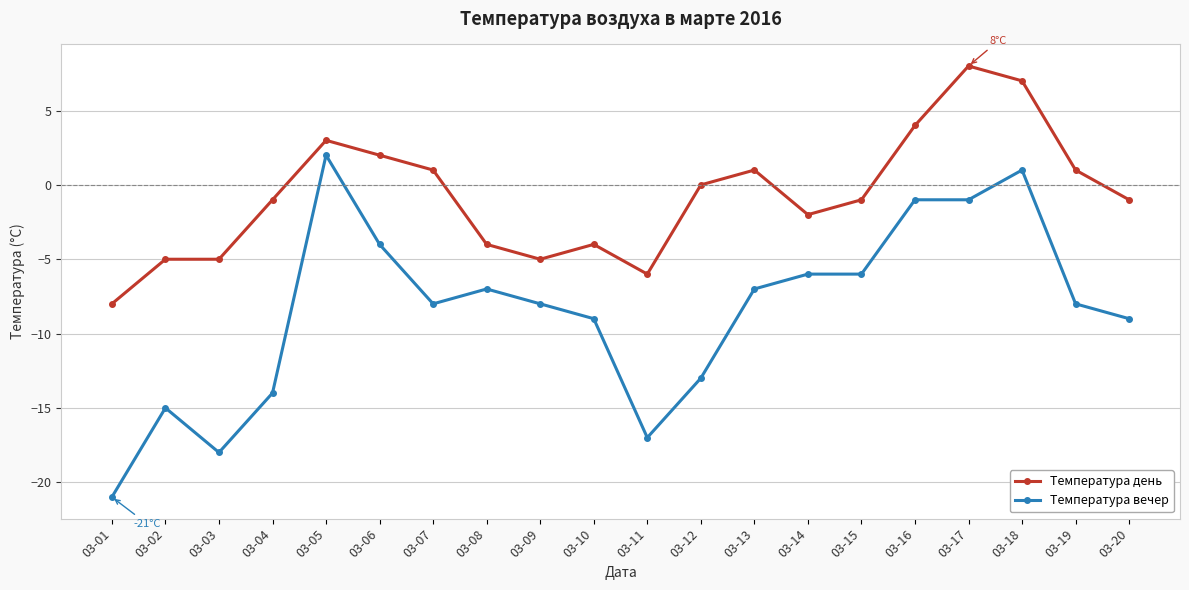

Which label corresponds to the largest value in the chart?

03-17